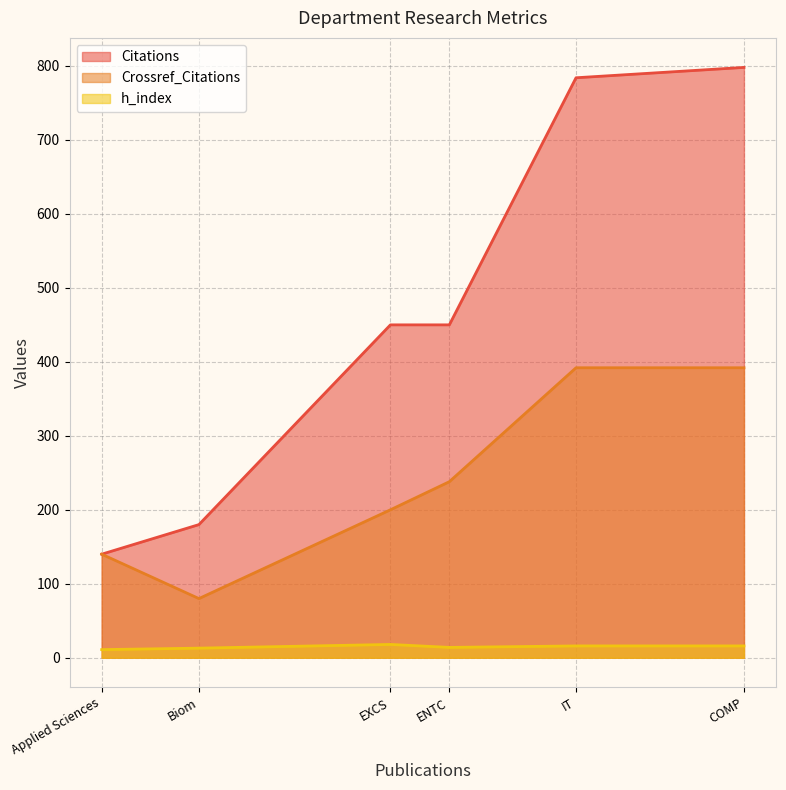

True or false: Citations and h_index intersect in this chart.

False